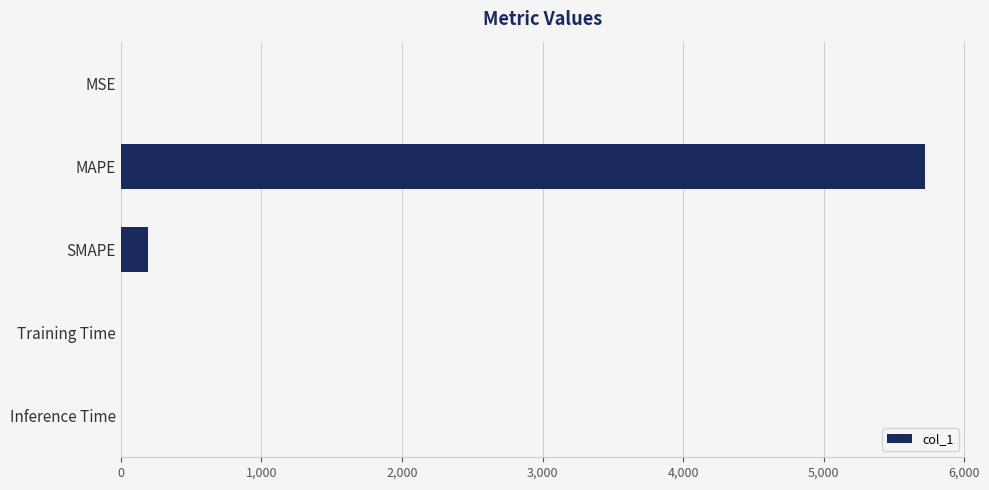

Which has a higher value, MAPE or SMAPE?

MAPE